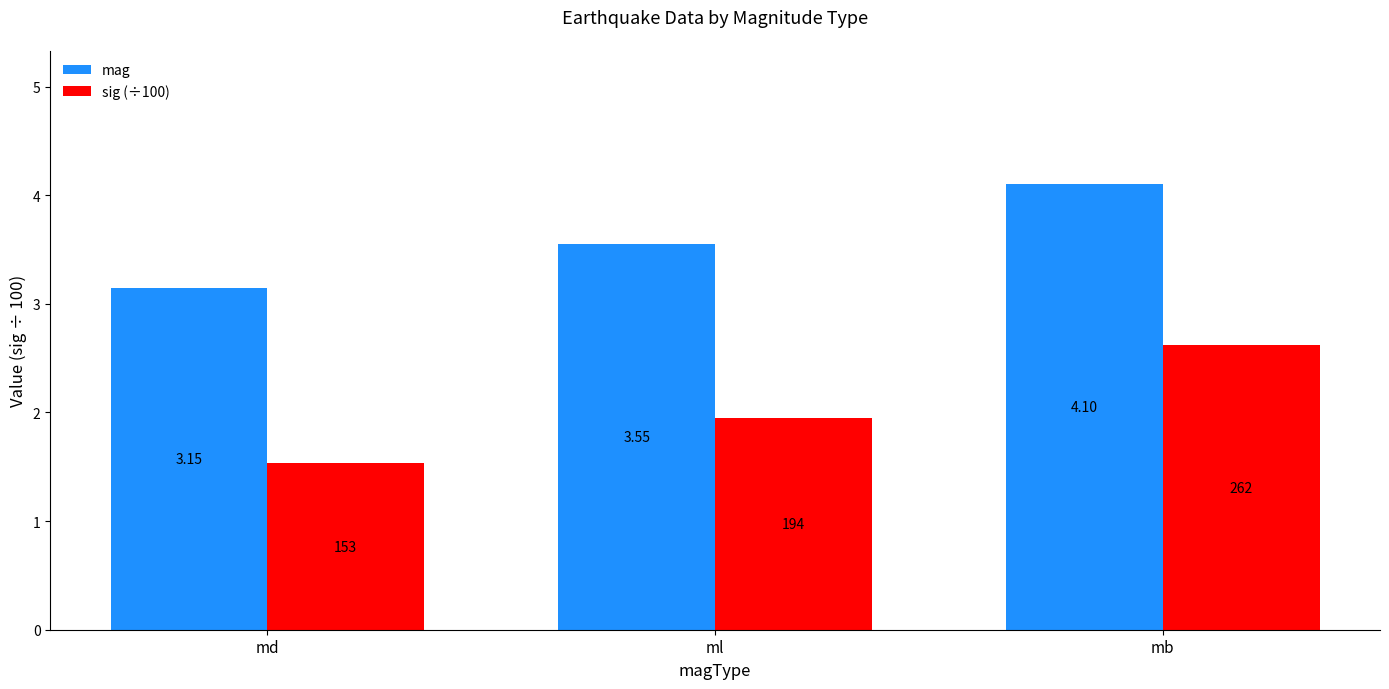

Which series changed the most between md and ml?

sig (÷100)